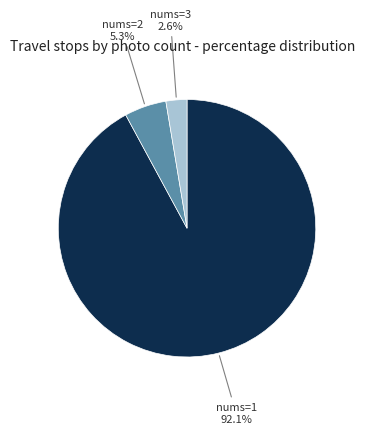

Between nums=2 and nums=3, which is larger?

nums=2